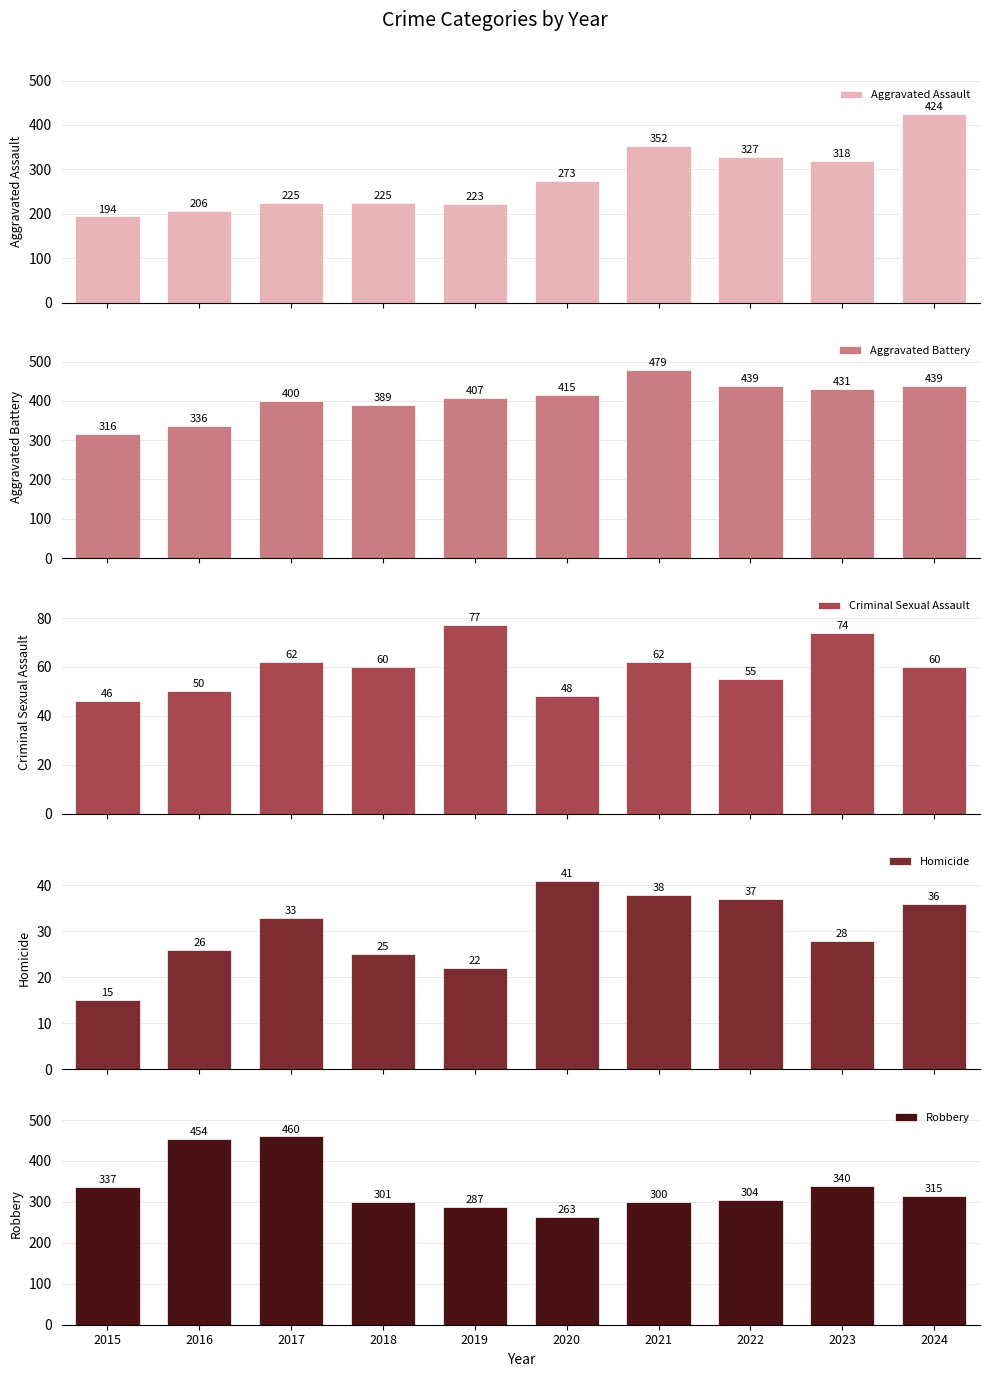

Count the number of categories in the chart.

10